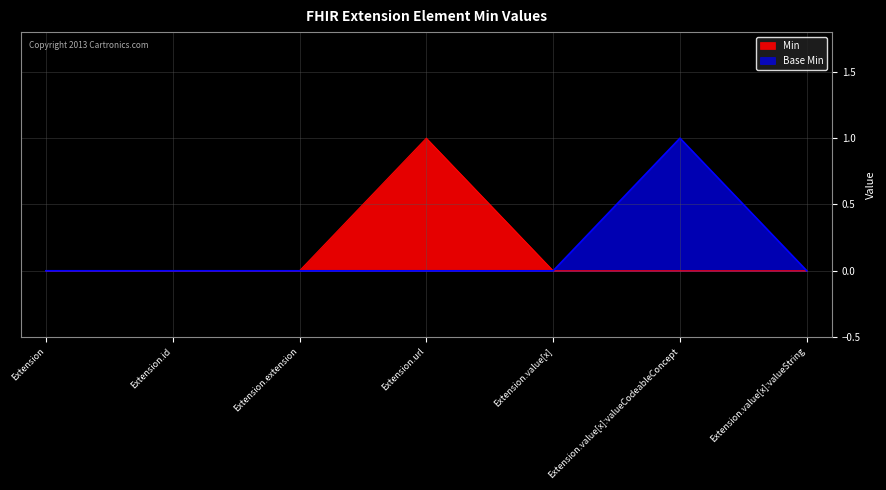

True or false: Min and Base Min cross at least once.

False